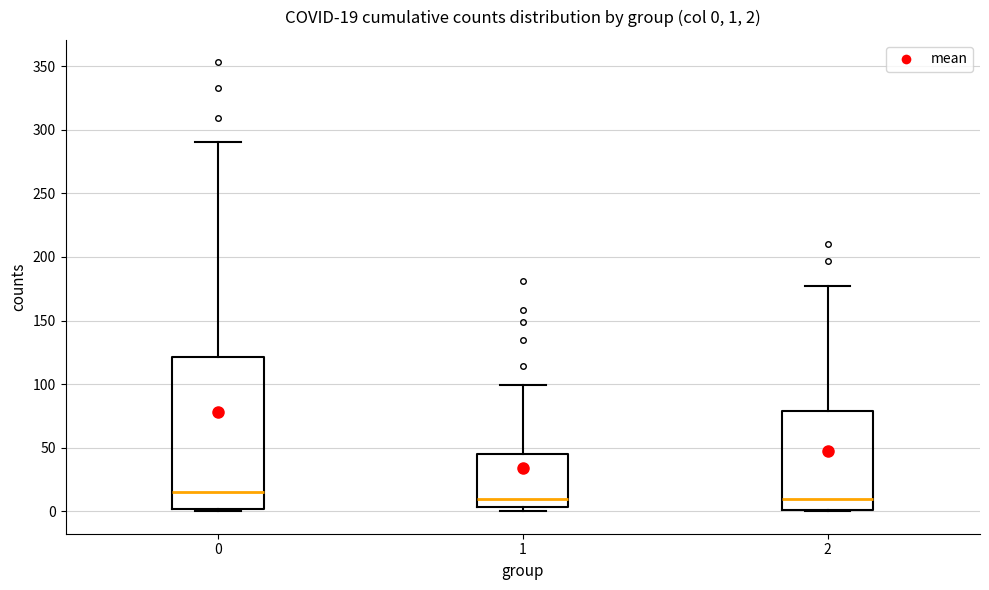

Which box is the tallest, from its lower edge to its upper edge?

0